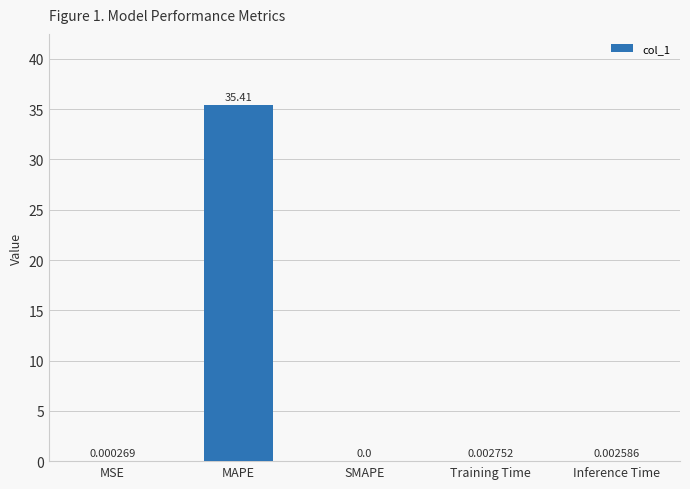

At which label is the value closest to 17?

Training Time